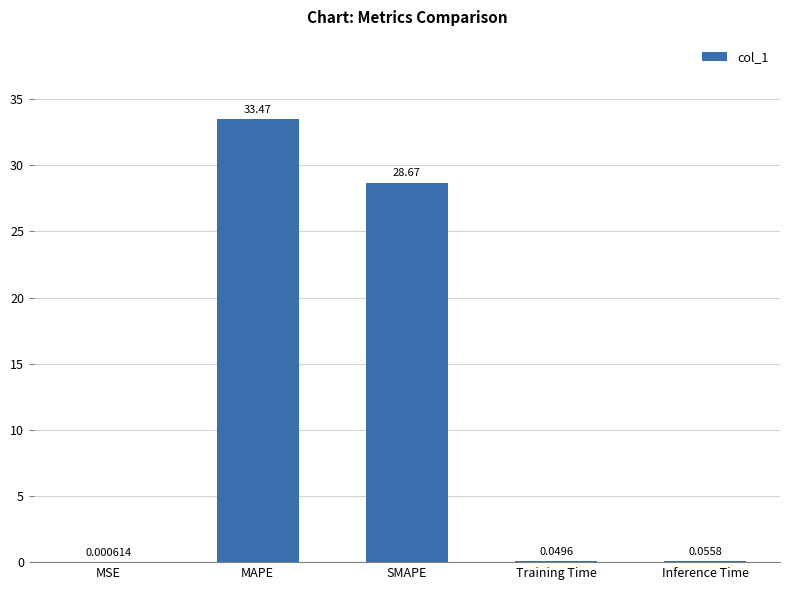

At which label is the value closest to 16?

SMAPE